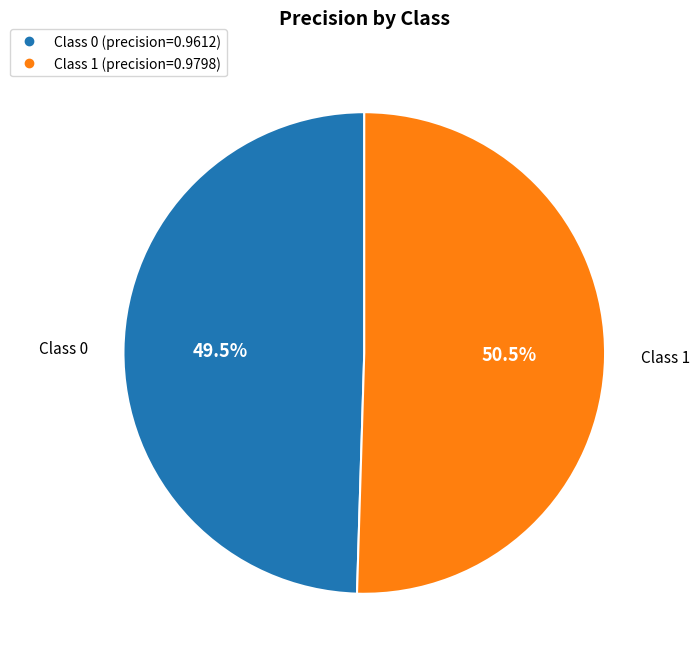

Is there a majority slice in this chart?

Yes